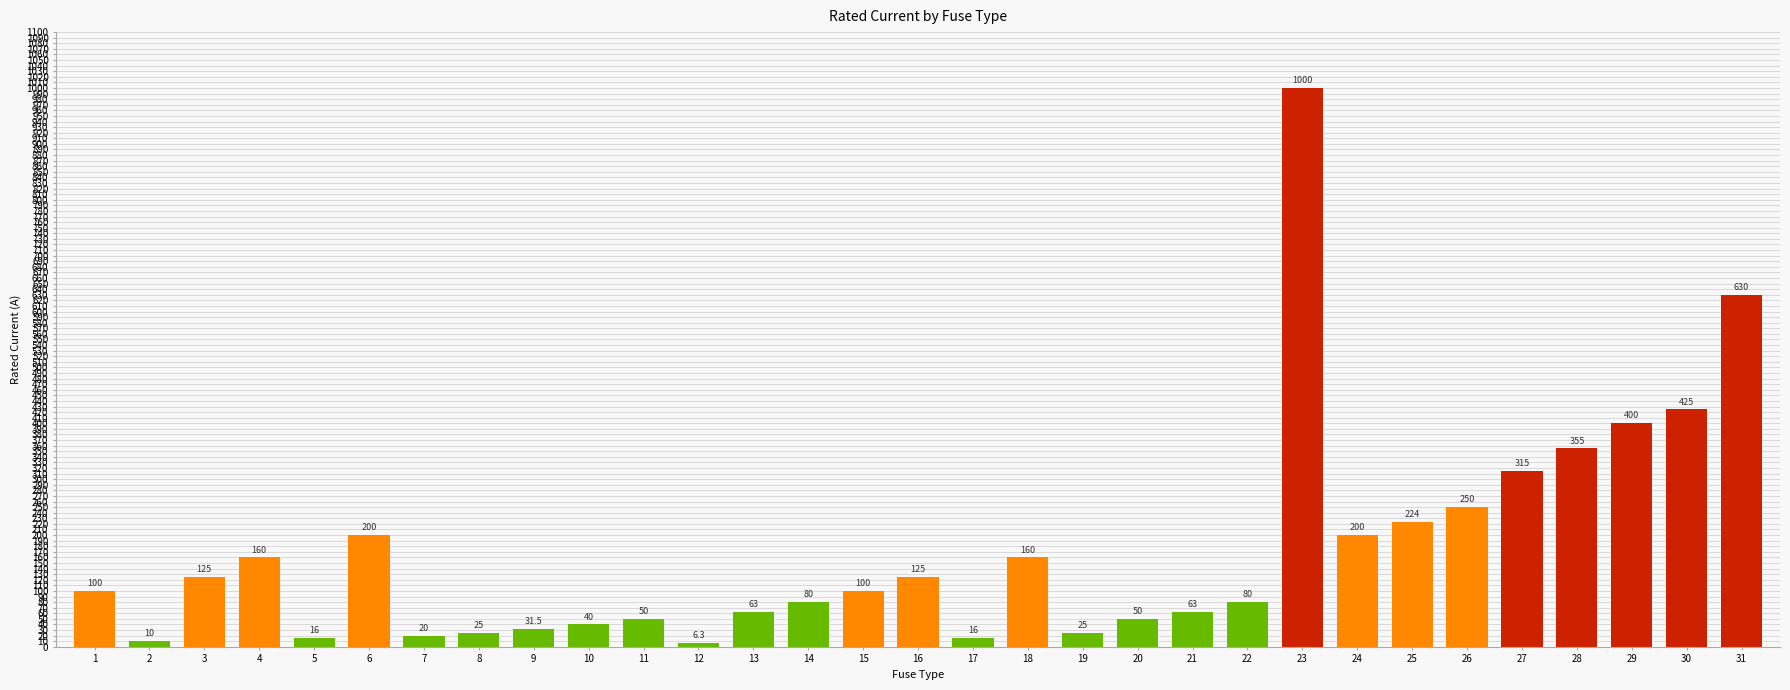

Where is the data nearest to the value 503?

30